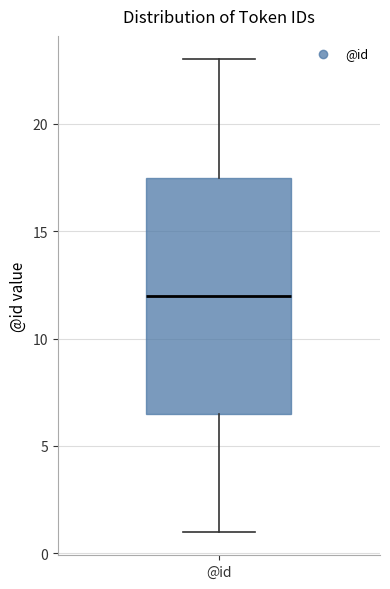

Transcribe this box plot: give where the median line is, the range the box spans, and where the two whiskers end, as read against the y-axis. The values are not printed on the chart, so give them approximately, as read against the axis.

median 12.0, box 6.5 to 17.5, whiskers 1.0 to 23.0